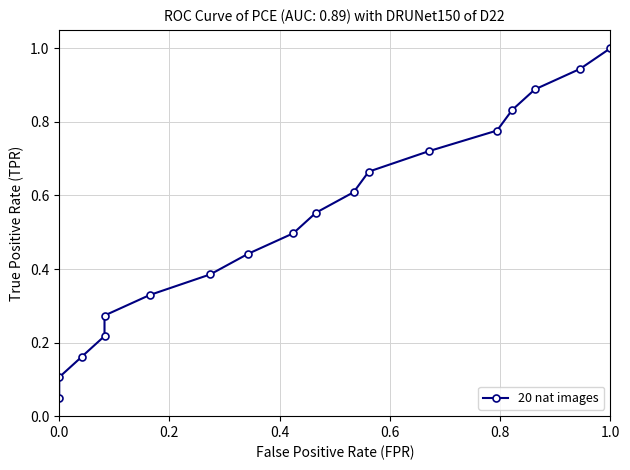

Between 0.6 and 0.4, which is larger?

0.6